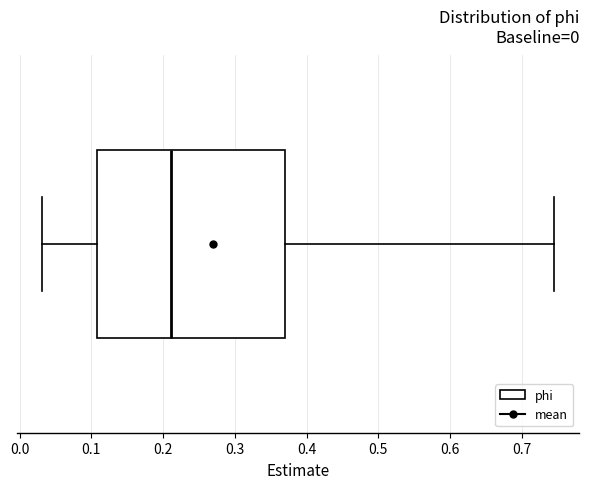

Read this box plot against the x-axis: the position of the median line, the range covered by the box, and the ends of both whiskers. The values are not printed on the chart, so give them approximately, as read against the axis.

median 0.21, box 0.11 to 0.37, whiskers 0.03 to 0.74